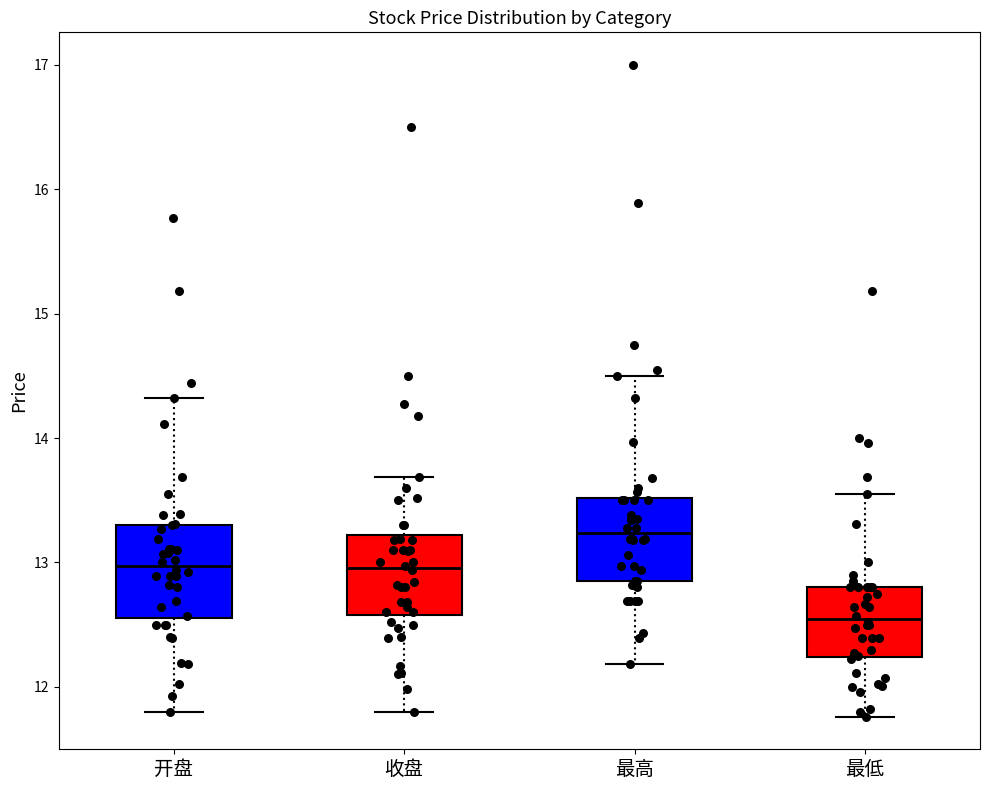

Reading left to right, read every box against the y-axis: the position of its median line, the range the box covers, and the ends of its whiskers. The values are not printed on the chart, so give them approximately, as read against the axis.

开盘: median 13.0, box 12.6 to 13.3, whiskers 11.8 to 14.3
收盘: median 13.0, box 12.6 to 13.2, whiskers 11.8 to 13.7
最高: median 13.2, box 12.9 to 13.5, whiskers 12.2 to 14.5
最低: median 12.5, box 12.2 to 12.8, whiskers 11.8 to 13.6